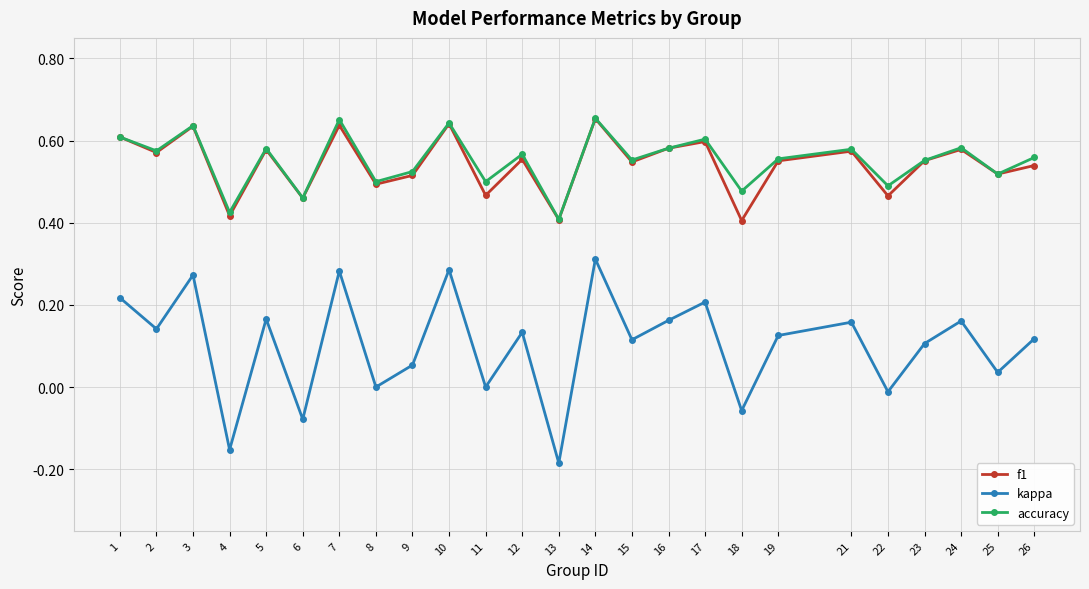

The kappa series shows 0.3 at 7. True or false?

True